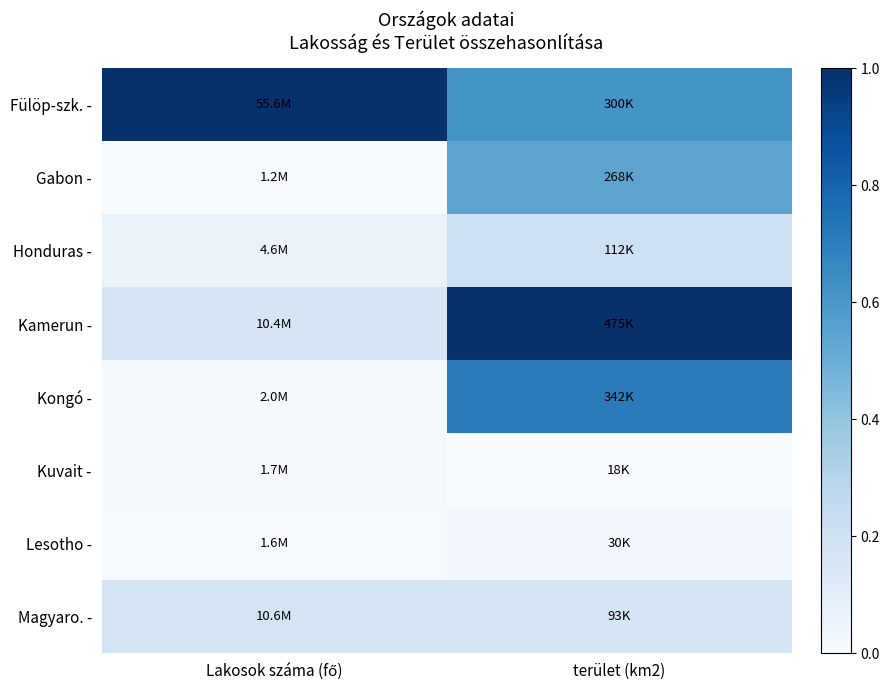

Which series has the largest total across all categories?

Fülöp-szk. -